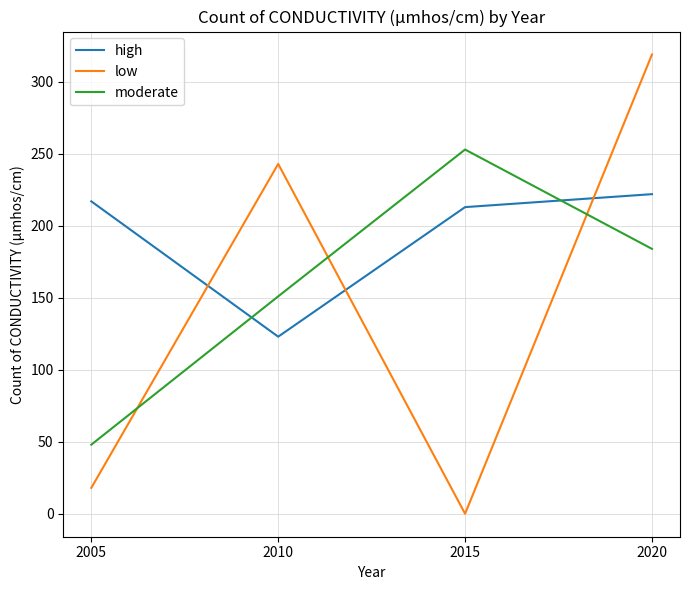

What are all the series names shown in the legend?

high, low, moderate